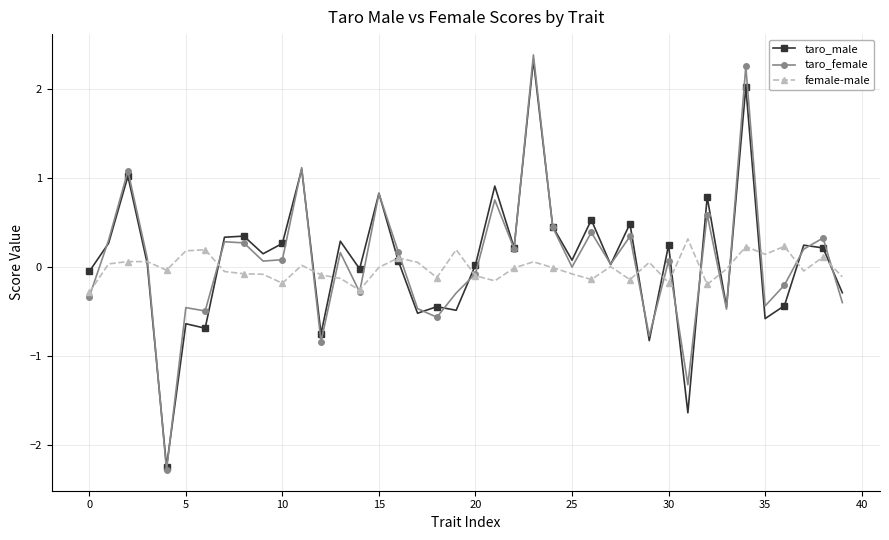

What are all the series names shown in the legend?

taro_male, taro_female, female-male